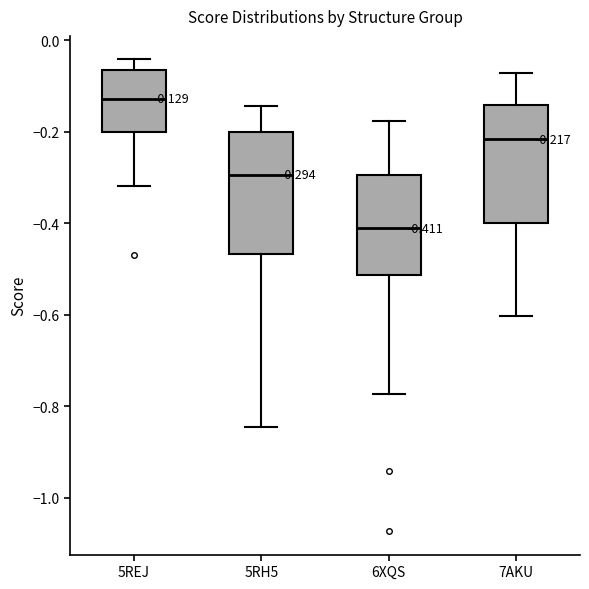

Which box has the lowest median line?

6XQS